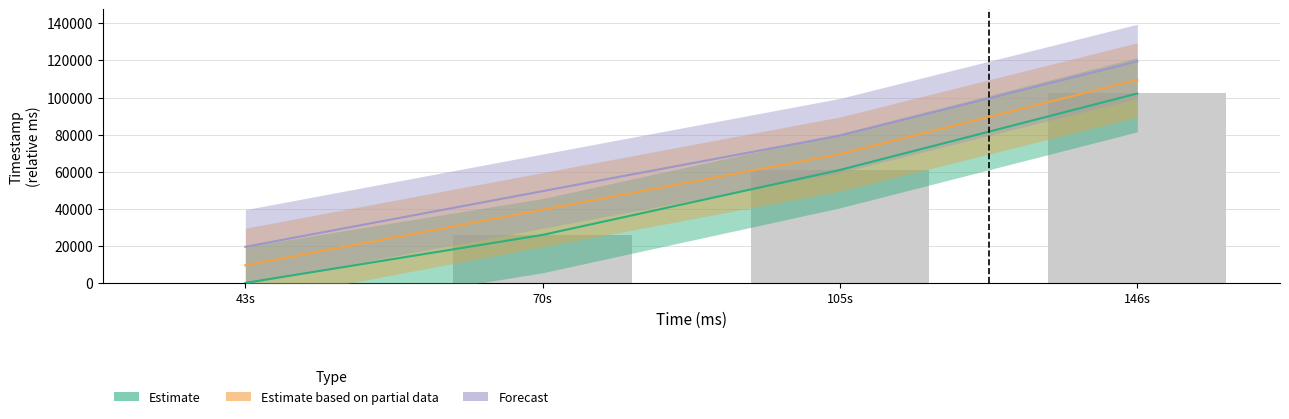

At which label is Estimate based on partial data closest to 59503?

105s